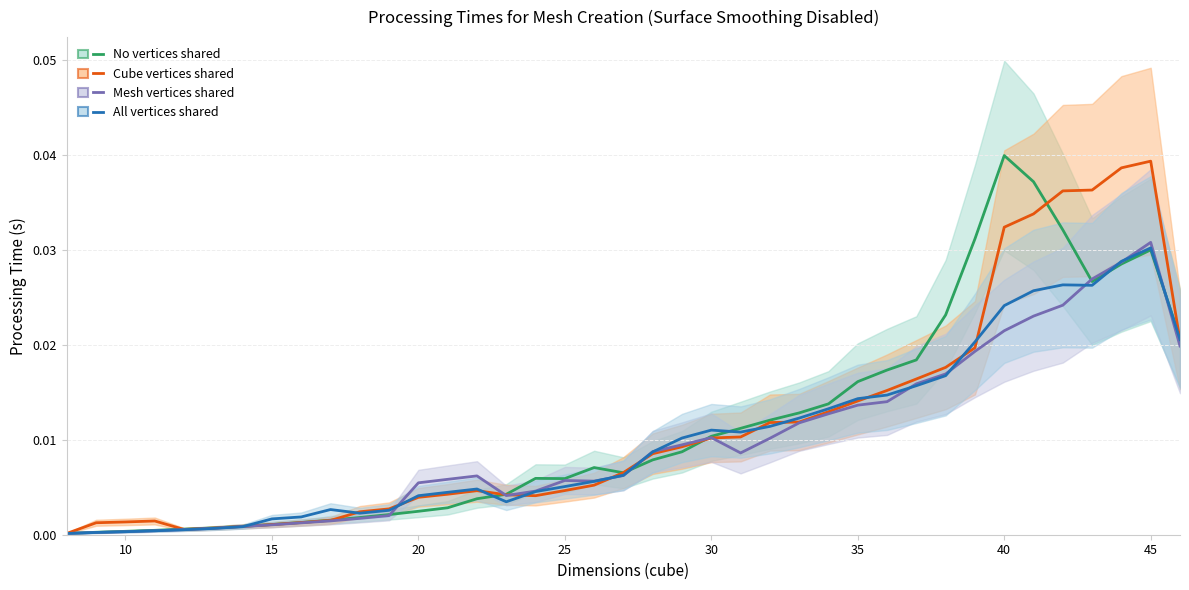

How many times do Cube vertices shared and No vertices shared cross each other?

8